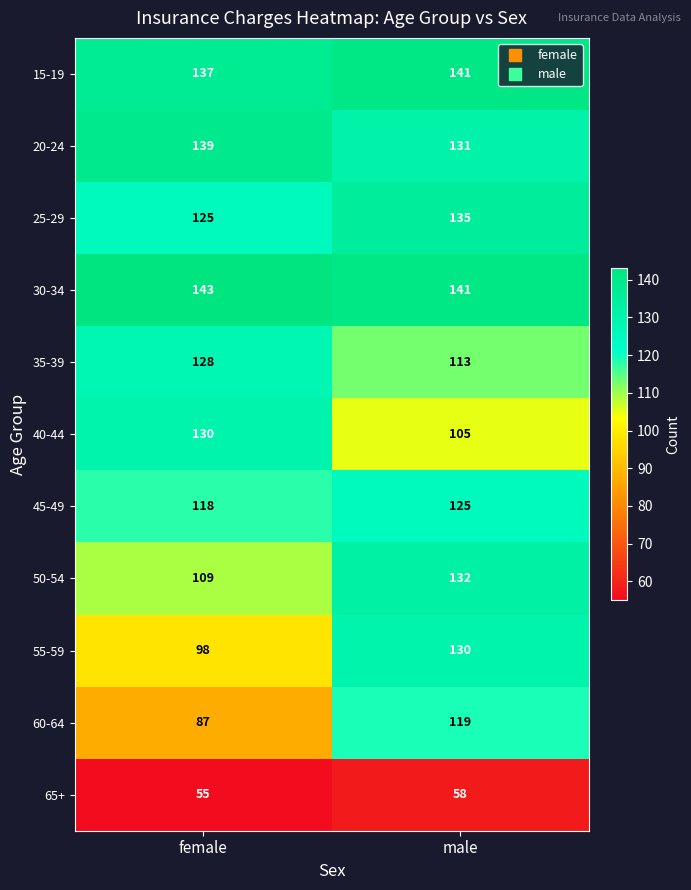

What is the difference between the 15-19 values at female and male?

4